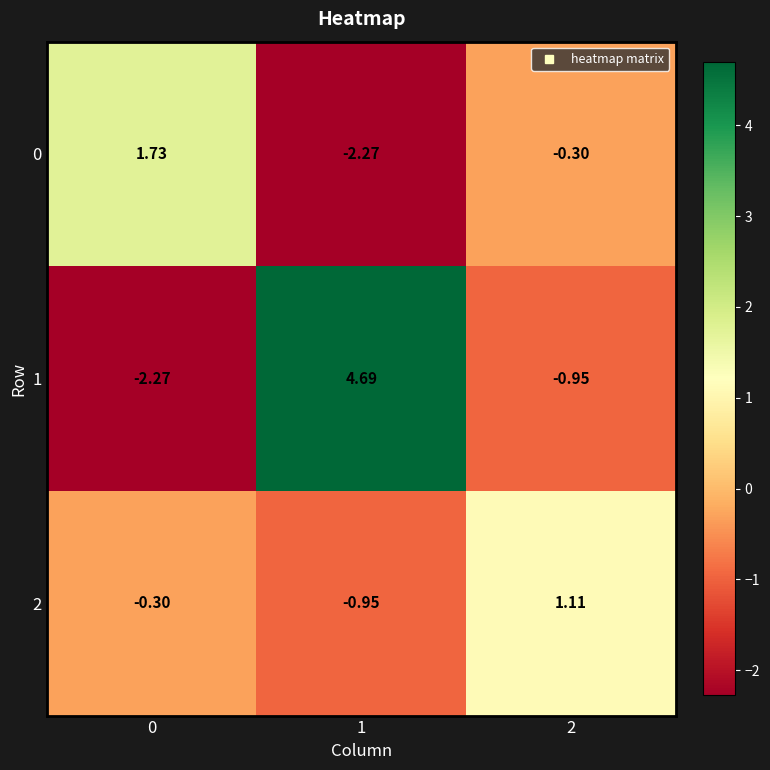

Is the value of 0 at 2 greater than the value of 2 at 1?

Yes